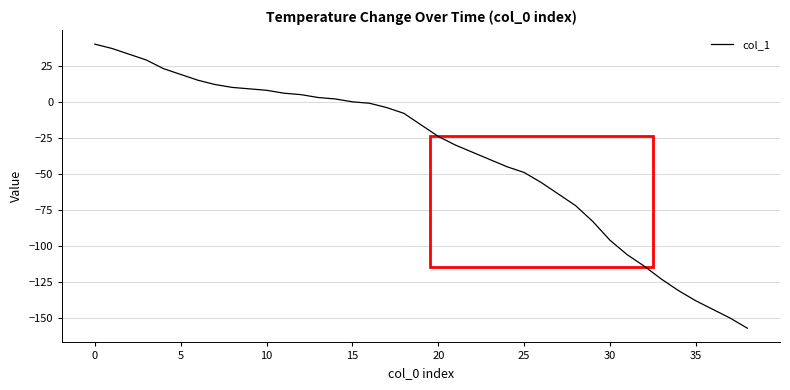

What is the difference between the maximum and minimum values?

197